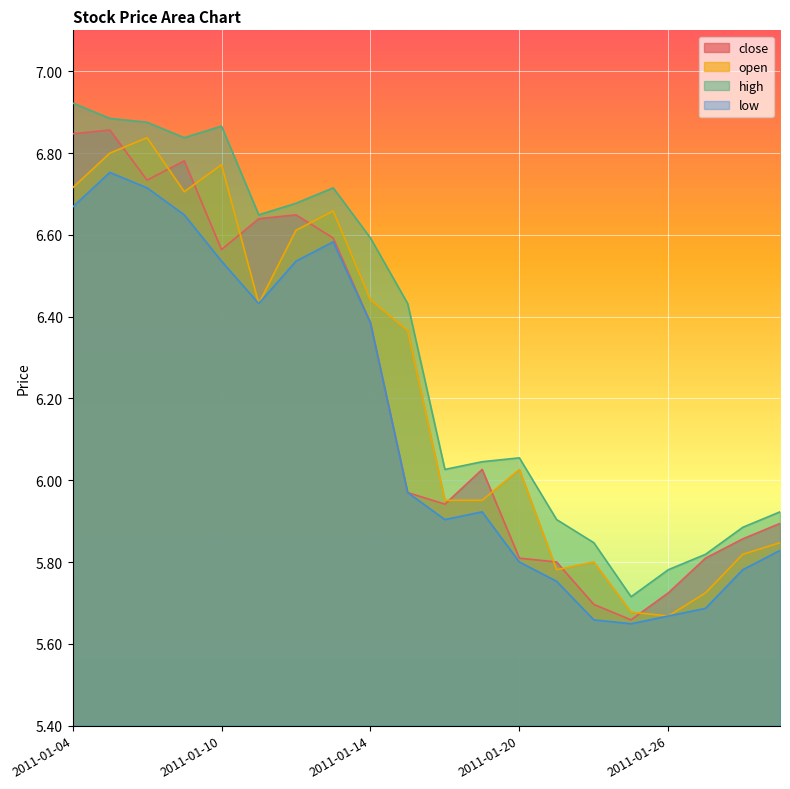

How many series are shown in this chart?

4